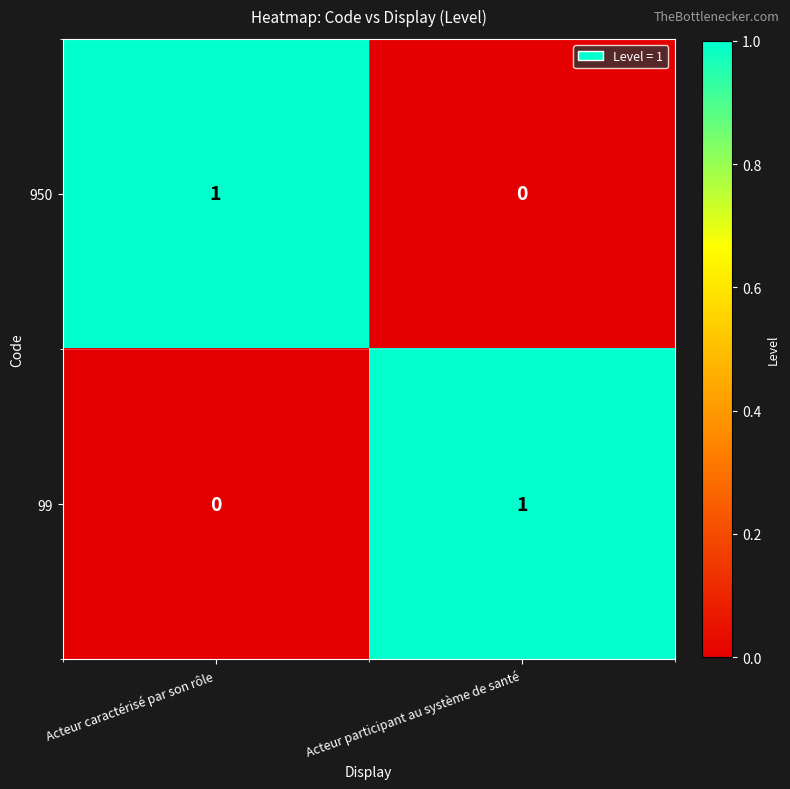

At which label does 950 reach its minimum?

Acteur participant au système de santé